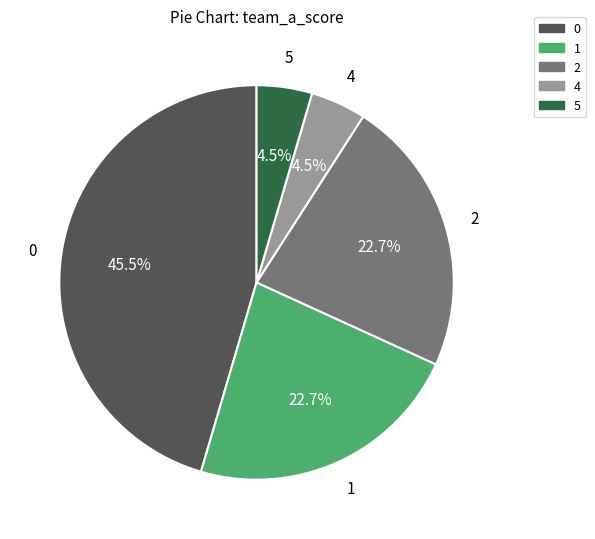

Is 4 the majority of the pie?

No